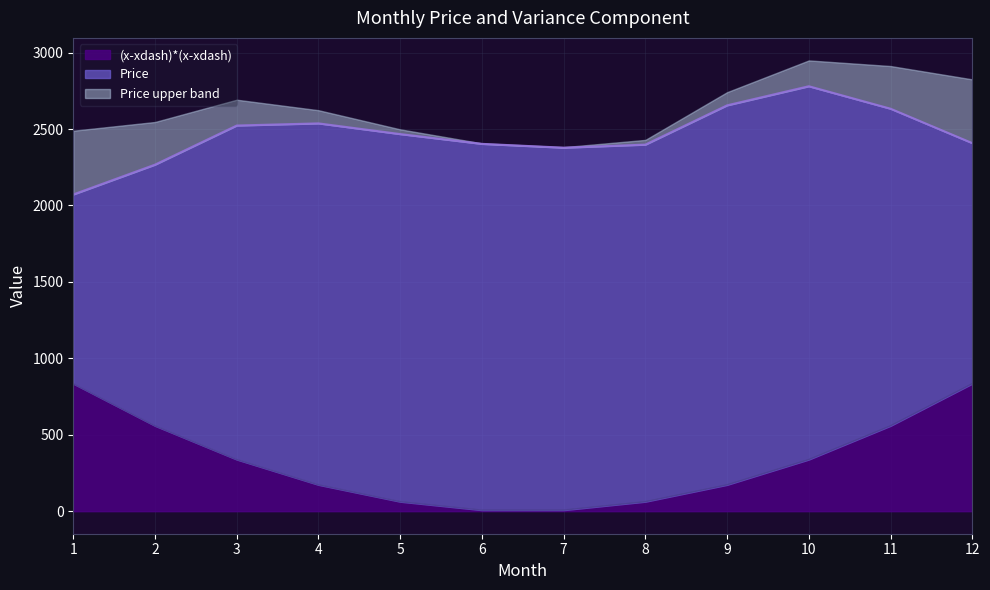

What is the total value across all series at 2?

2546.1